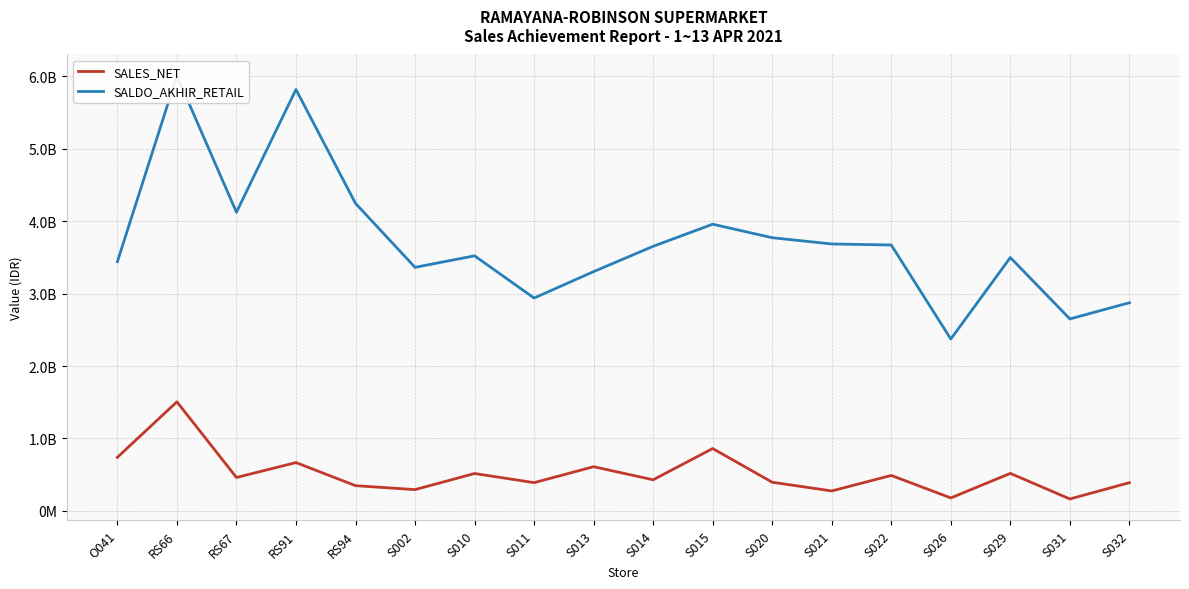

What is the maximum value for SALES_NET?

1505865413